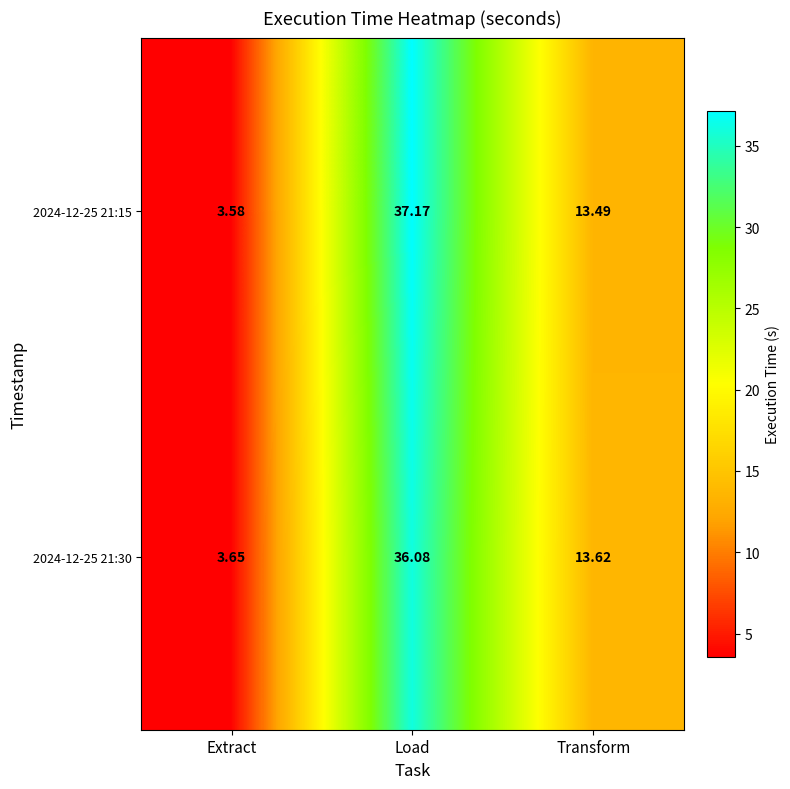

Where is 2024-12-25 21:15 nearest to the value 20?

Transform